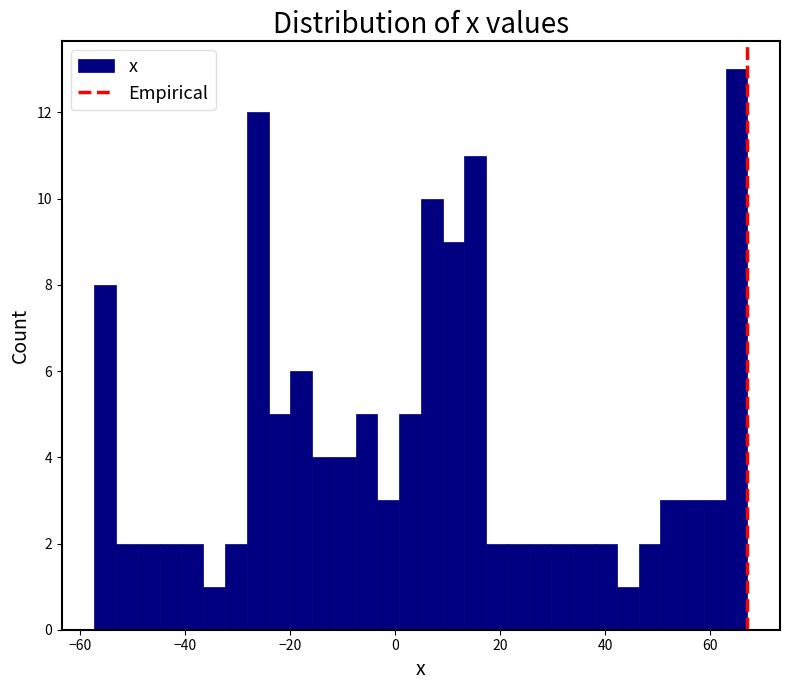

Around what value on the x-axis is the tallest bar? Give the approximate position of its centre, as read against the axis.

66